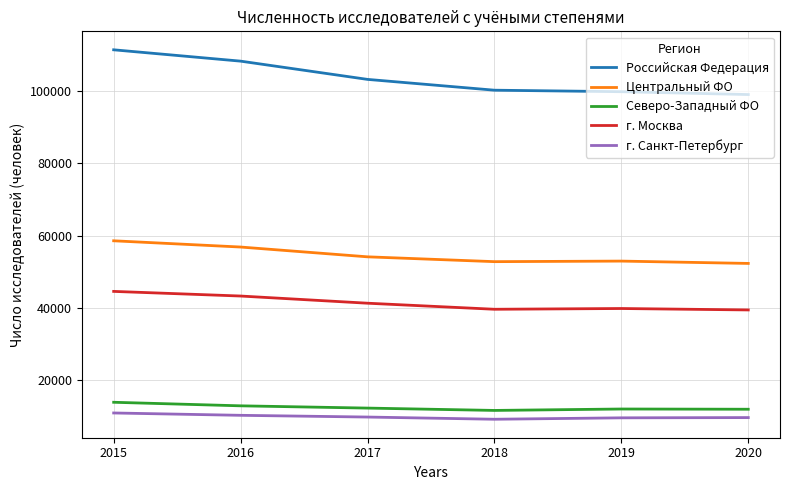

The value of Центральный ФО at 2018 is 34555. True or false?

False